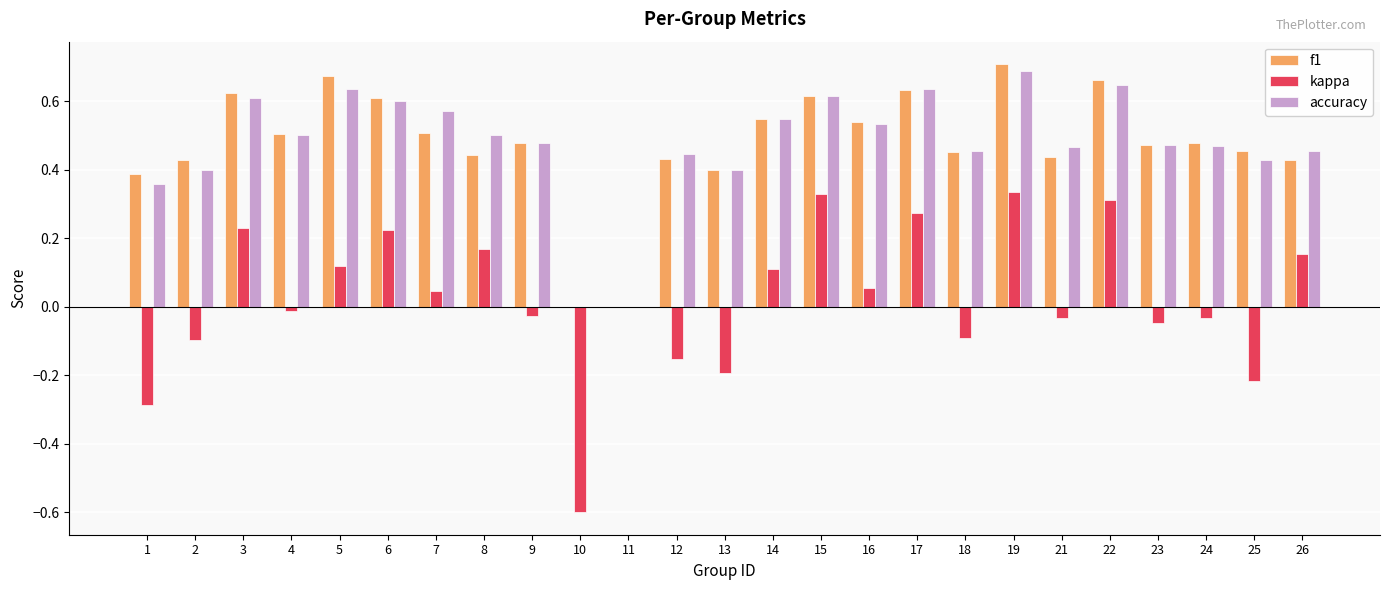

How many groups of bars are there?

25